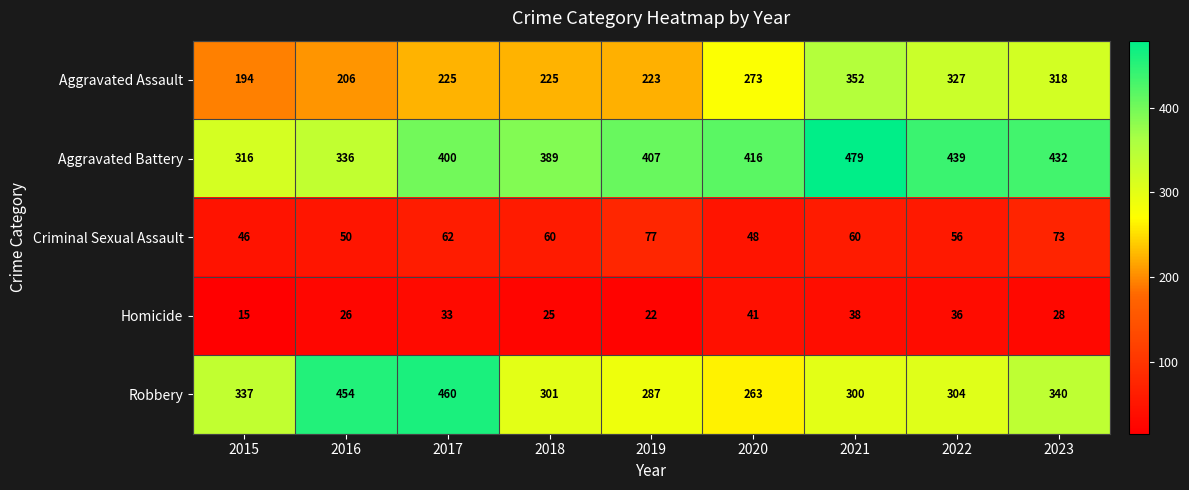

At which label does Criminal Sexual Assault first exceed 60?

2017